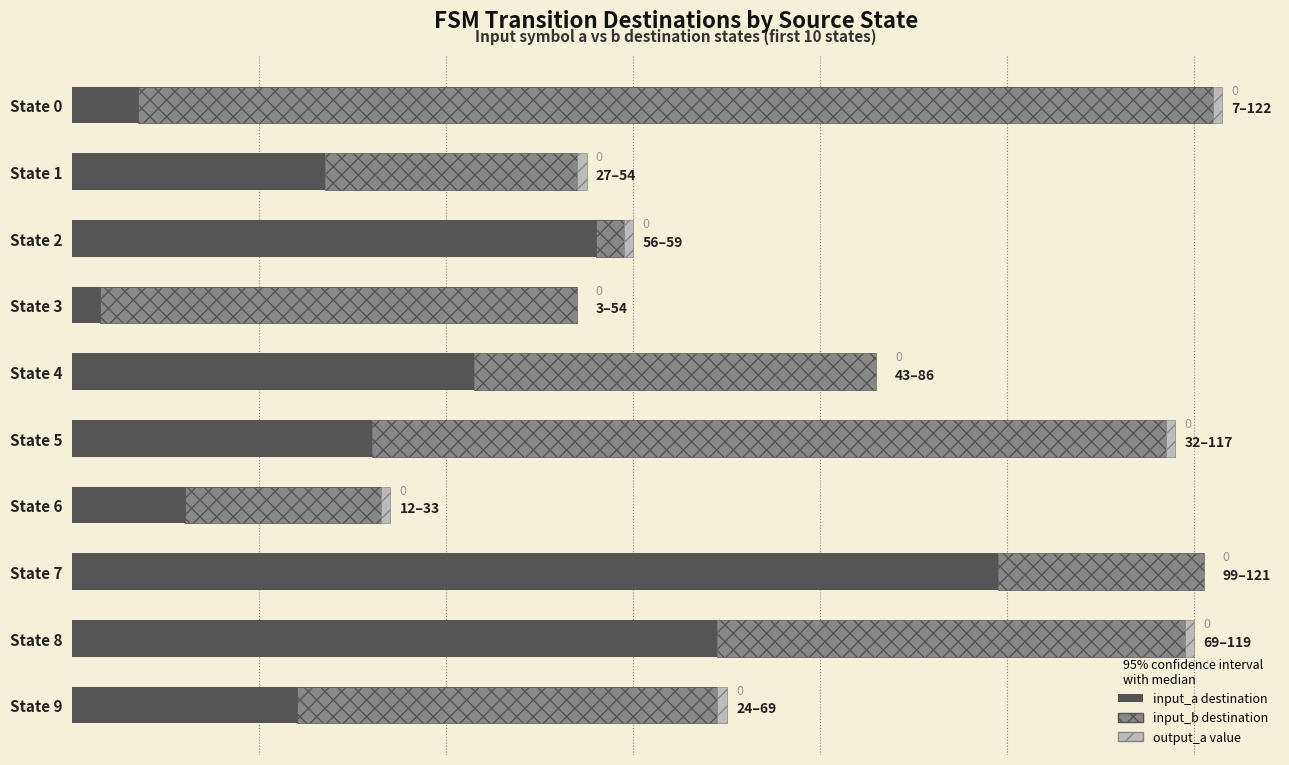

What is the greatest value displayed?

122